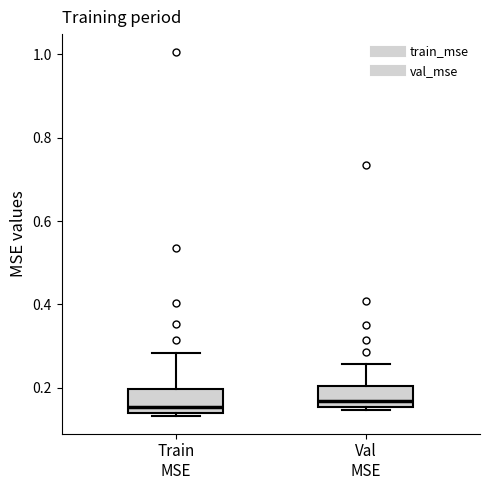

Where does the upper whisker of the box for Val MSE end on the y-axis? The values are not printed on the chart, so give them approximately, as read against the axis.

0.26